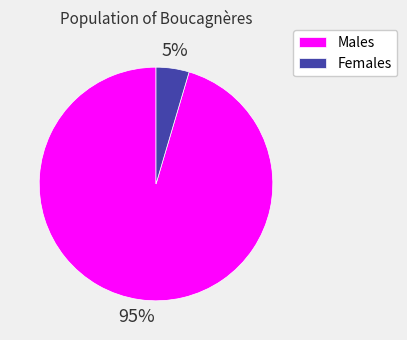

Does any single category account for the majority?

Yes